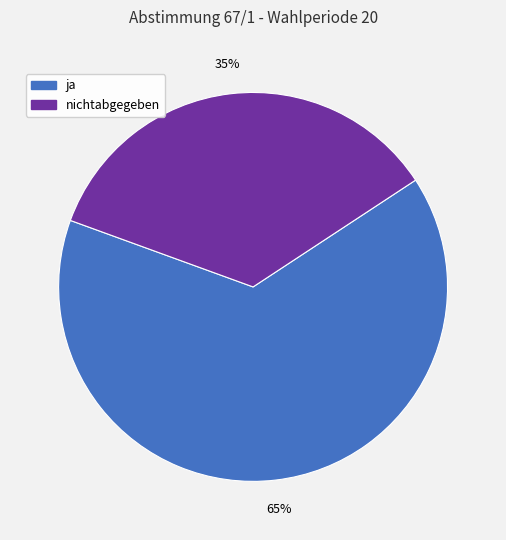

To the nearest percent, what is the average slice percentage?

50%